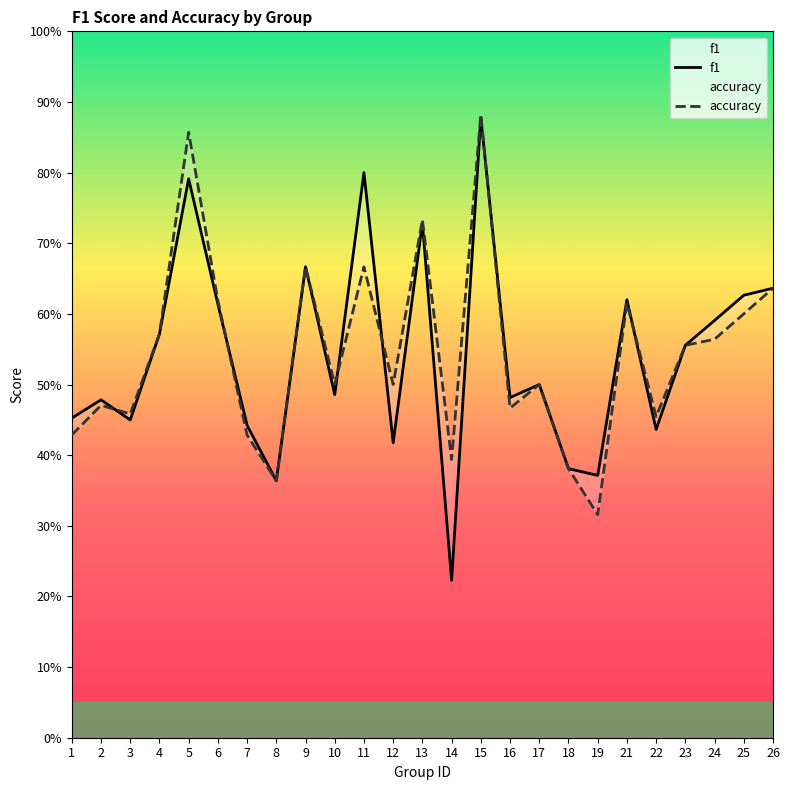

What are all the series names shown in the legend?

f1, accuracy